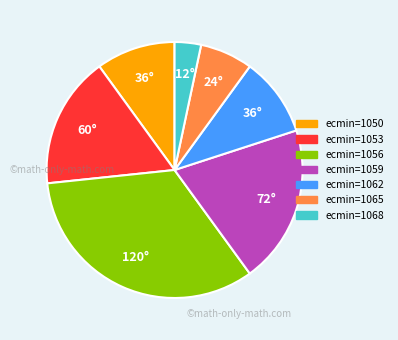

Is it true that ecmin=1059 is 20% of the pie?

True